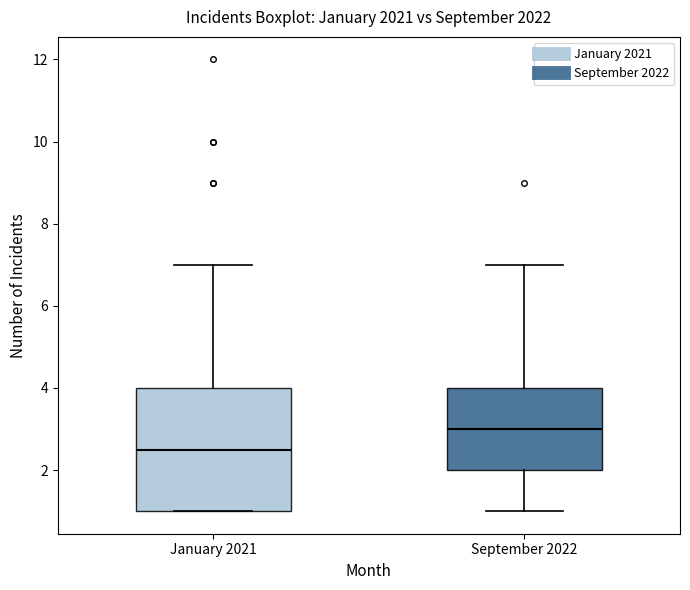

Which box has the highest median line?

September 2022